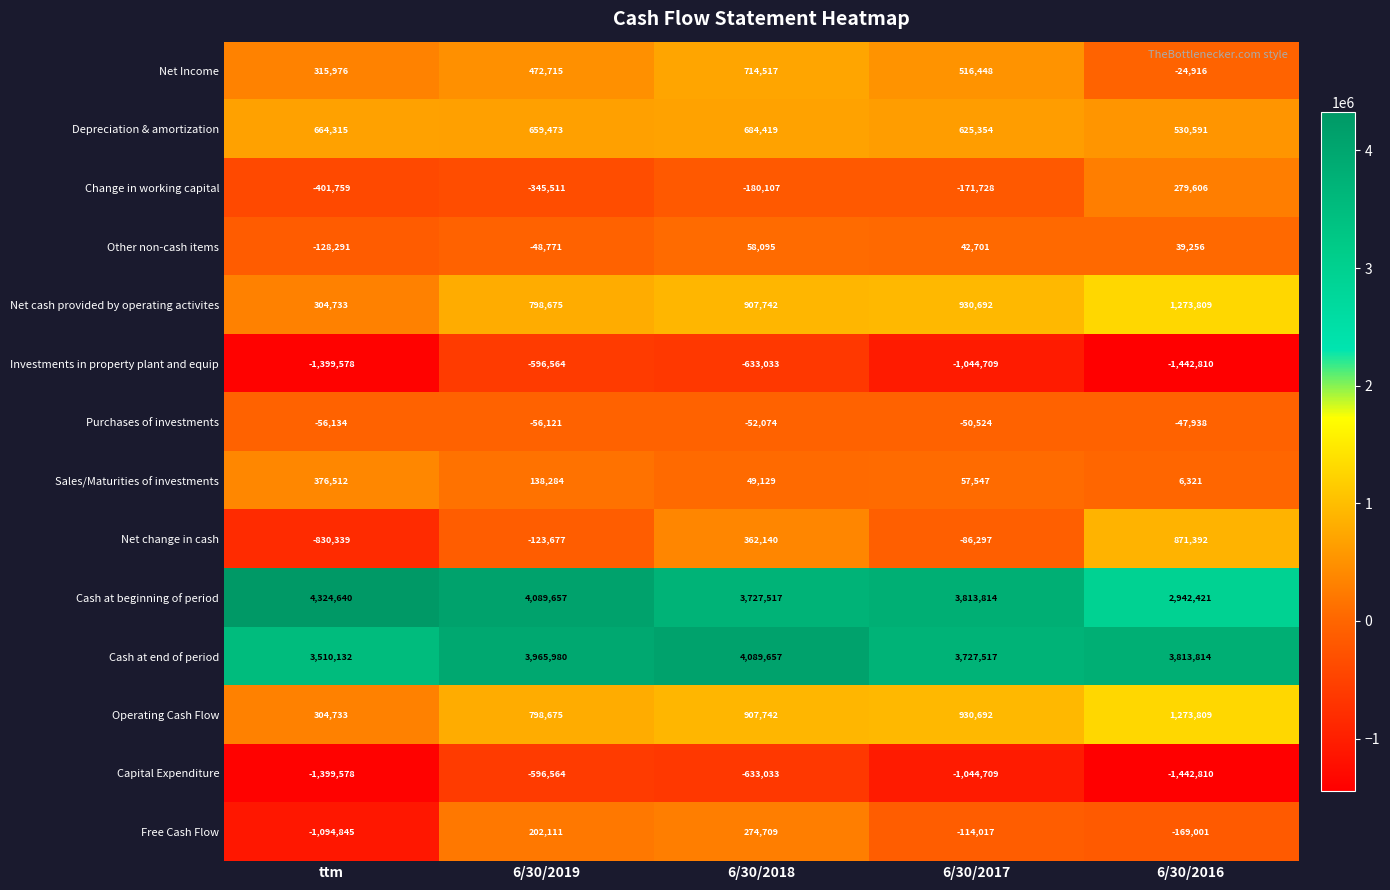

At how many categories does at least one series exceed 3749464?

5